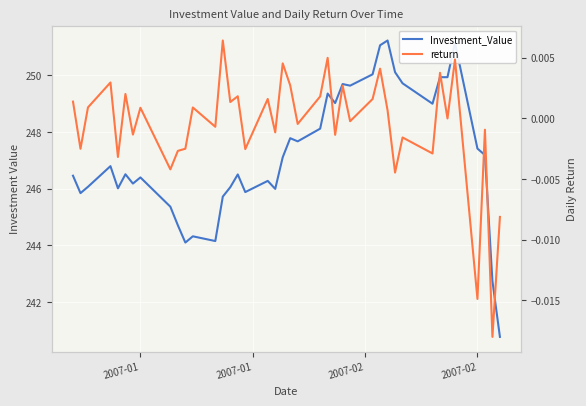

What is the label of the 4th point from the left?

2007-02